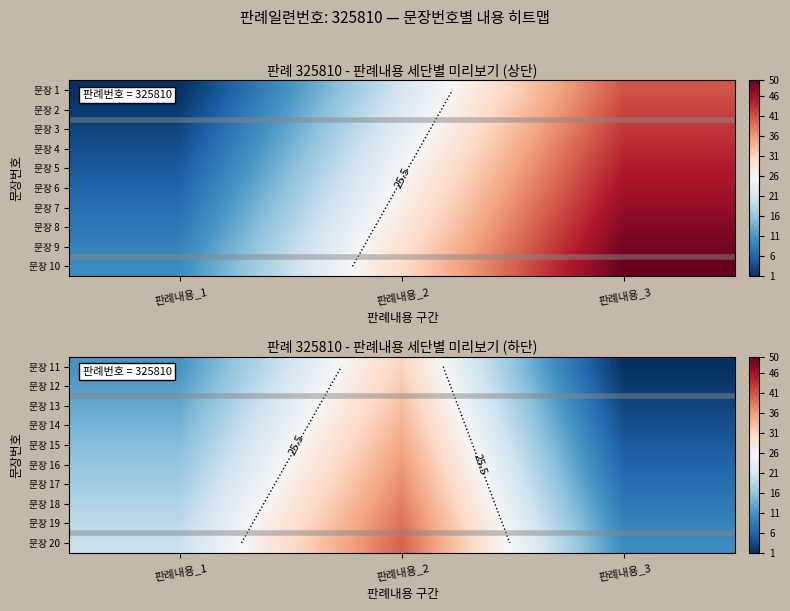

What is the difference between the highest and lowest values at 판례내용_1?

9